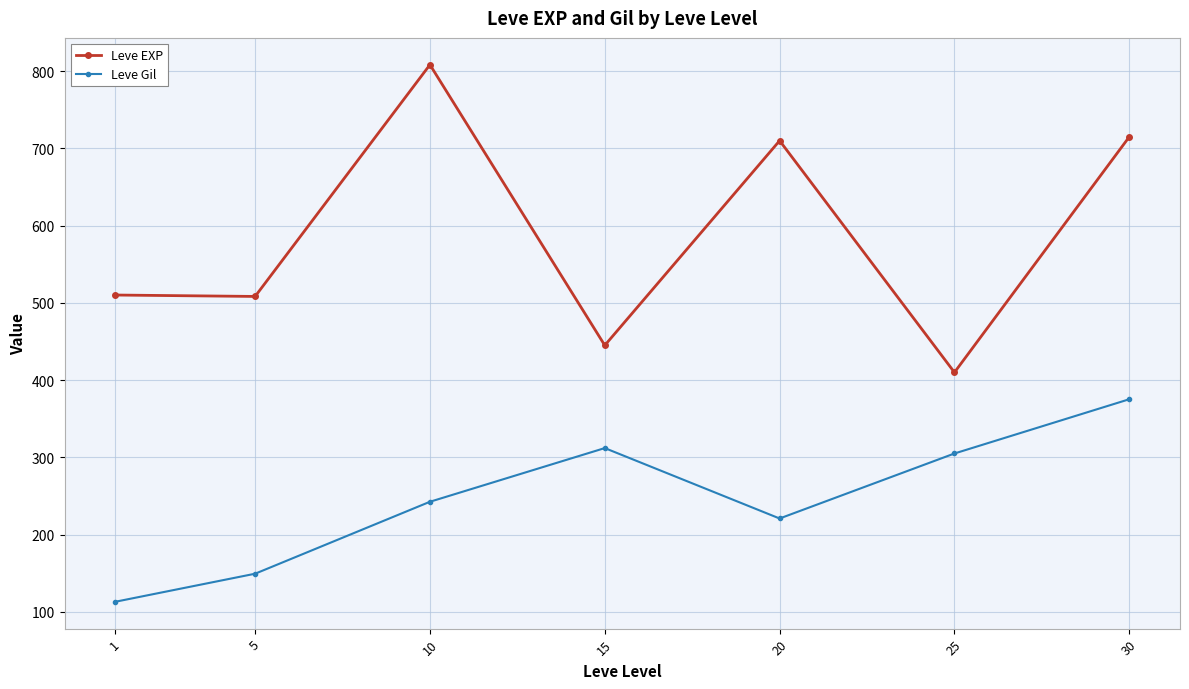

Does the chart have visible grid lines?

Yes